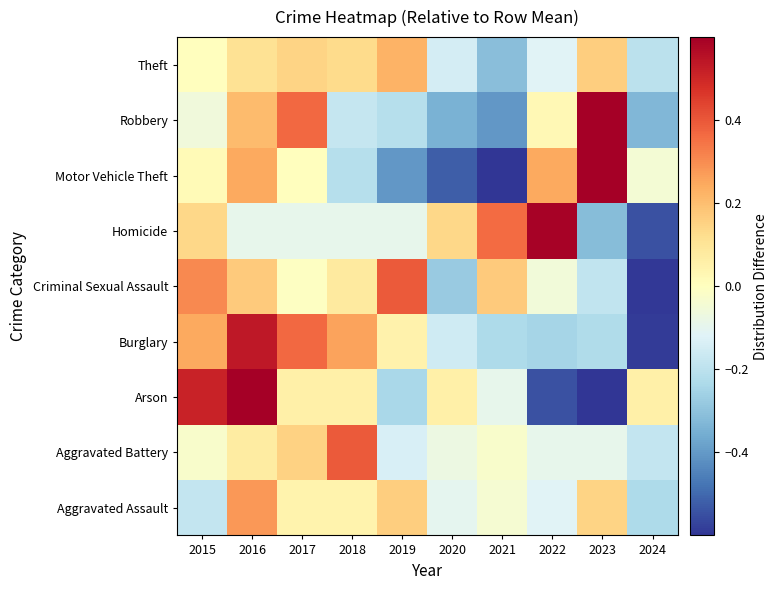

Reading right to left, transcribe all the data shown in this chart.

Aggravated Assault: 2024=-0.2	2023=0.1	2022=-0.1	2021=-0.0	2020=-0.1	2019=0.2	2018=0.0	2017=0.0	2016=0.3	2015=-0.2
Aggravated Battery: 2024=-0.2	2023=-0.1	2022=-0.1	2021=-0.0	2020=-0.1	2019=-0.1	2018=0.4	2017=0.2	2016=0.1	2015=-0.0
Arson: 2024=0.1	2023=-0.7	2022=-0.5	2021=-0.1	2020=0.1	2019=-0.2	2018=0.1	2017=0.1	2016=0.8	2015=0.5
Burglary: 2024=-0.6	2023=-0.2	2022=-0.2	2021=-0.2	2020=-0.2	2019=0.1	2018=0.3	2017=0.4	2016=0.5	2015=0.2
Criminal Sexual Assault: 2024=-0.6	2023=-0.2	2022=-0.1	2021=0.2	2020=-0.3	2019=0.4	2018=0.1	2017=-0.0	2016=0.2	2015=0.3
Homicide: 2024=-0.5	2023=-0.3	2022=0.6	2021=0.4	2020=0.1	2019=-0.1	2018=-0.1	2017=-0.1	2016=-0.1	2015=0.1
Motor Vehicle Theft: 2024=-0.0	2023=1.3	2022=0.2	2021=-0.6	2020=-0.5	2019=-0.4	2018=-0.2	2017=0.0	2016=0.2	2015=0.0
Robbery: 2024=-0.3	2023=0.9	2022=0.0	2021=-0.4	2020=-0.3	2019=-0.2	2018=-0.2	2017=0.4	2016=0.2	2015=-0.1
Theft: 2024=-0.2	2023=0.2	2022=-0.1	2021=-0.3	2020=-0.1	2019=0.2	2018=0.1	2017=0.1	2016=0.1	2015=0.0